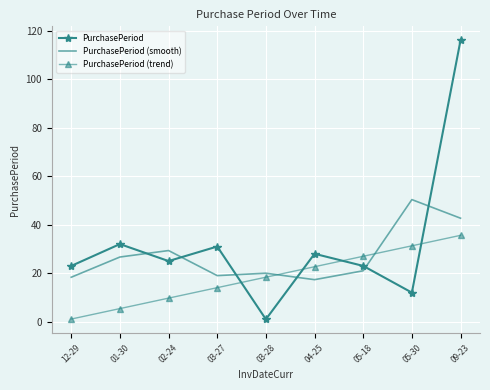

What is the total value across all series at 03-28?

39.4